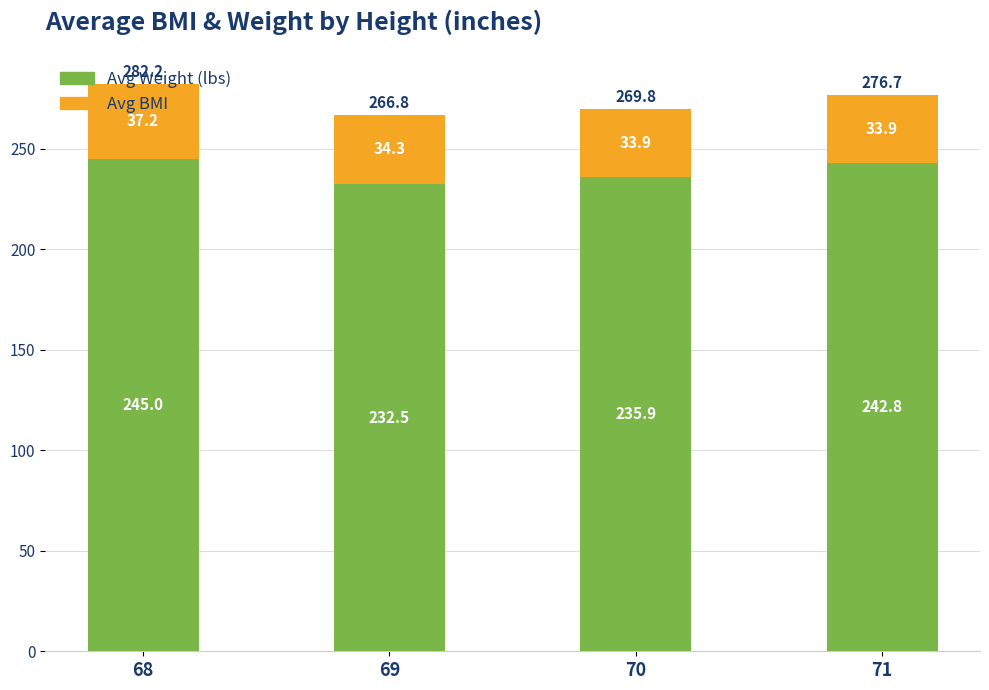

Where is Avg Weight (lbs) nearest to the value 238?

70